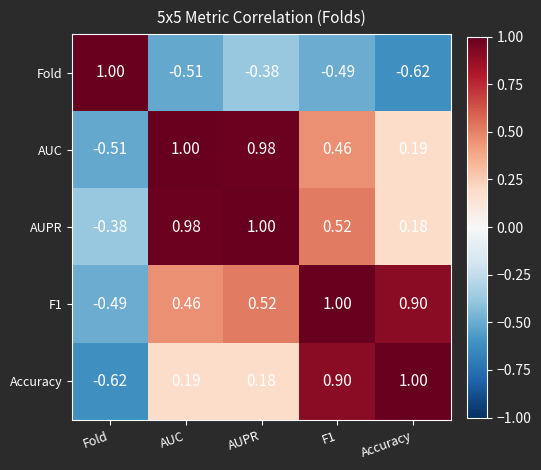

At which label does F1 reach its minimum?

Fold